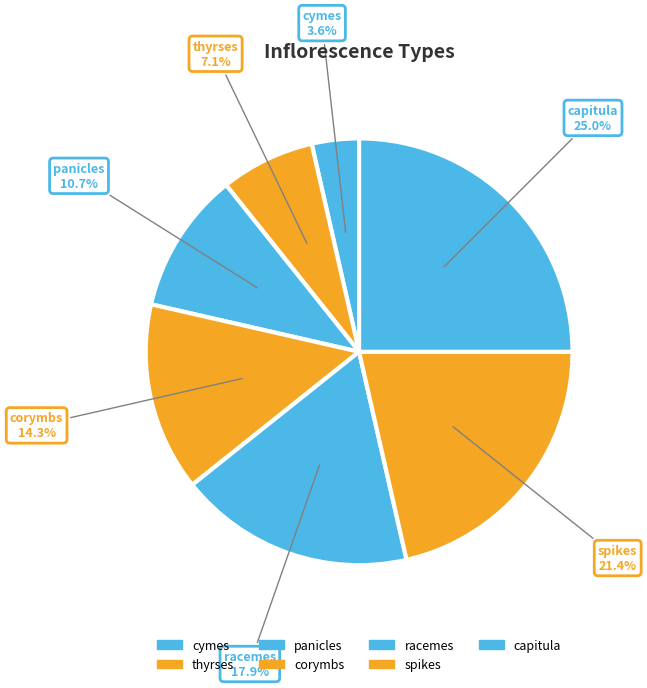

Count the number of slices in the pie.

7